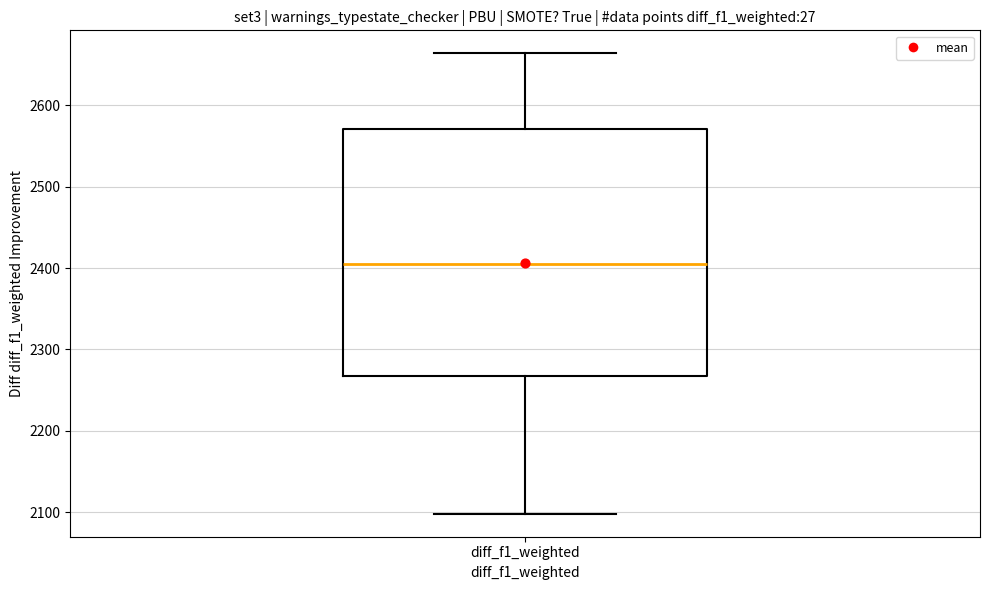

Transcribe this box plot: give where the median line is, the range the box spans, and where the two whiskers end, as read against the y-axis. The values are not printed on the chart, so give them approximately, as read against the axis.

median 2410, box 2270 to 2570, whiskers 2100 to 2660